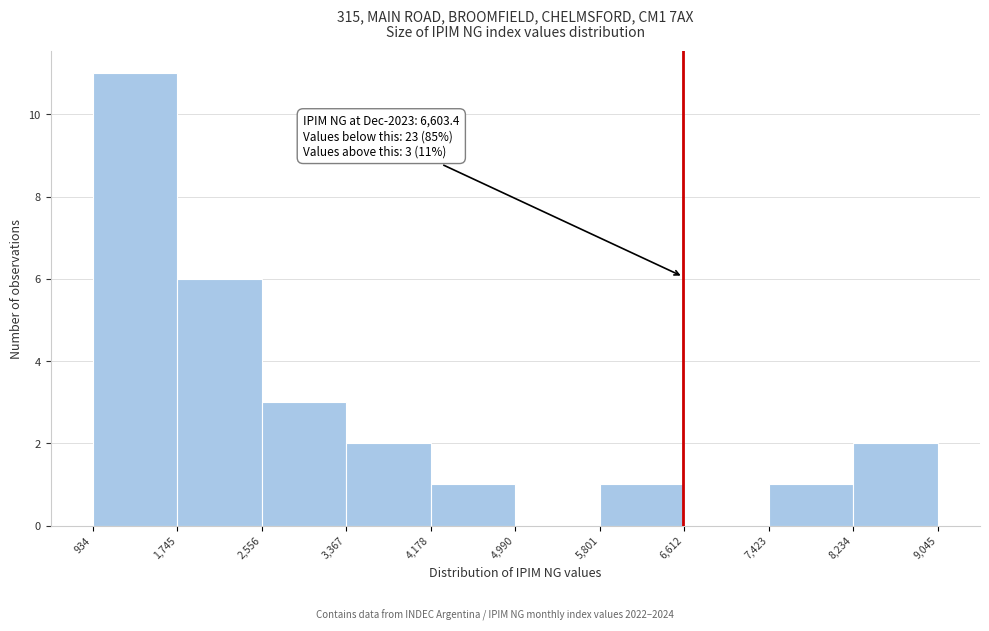

Which range on the x-axis has the tallest bar?

934 to 1,745